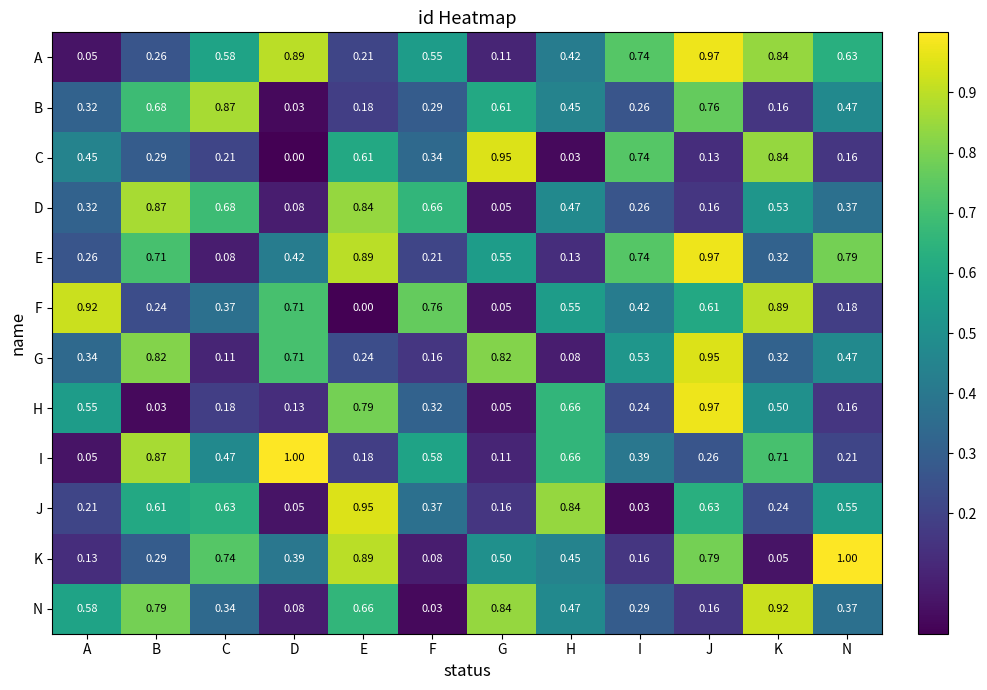

Between H and J, which series saw the biggest shift?

G